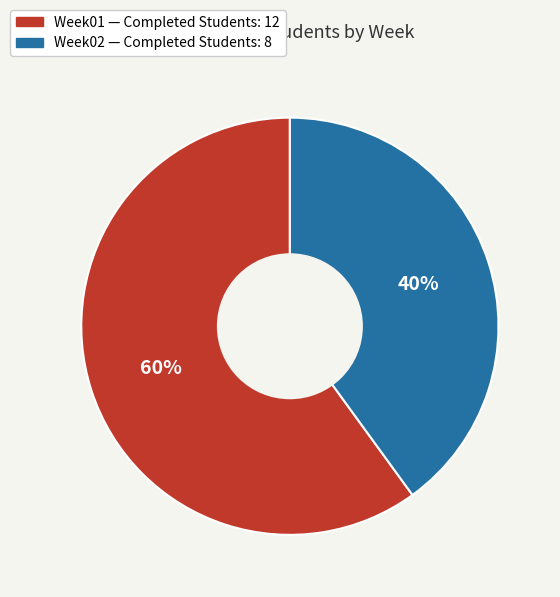

To the nearest percent, what is the combined percentage of Week02 and Week01?

100%